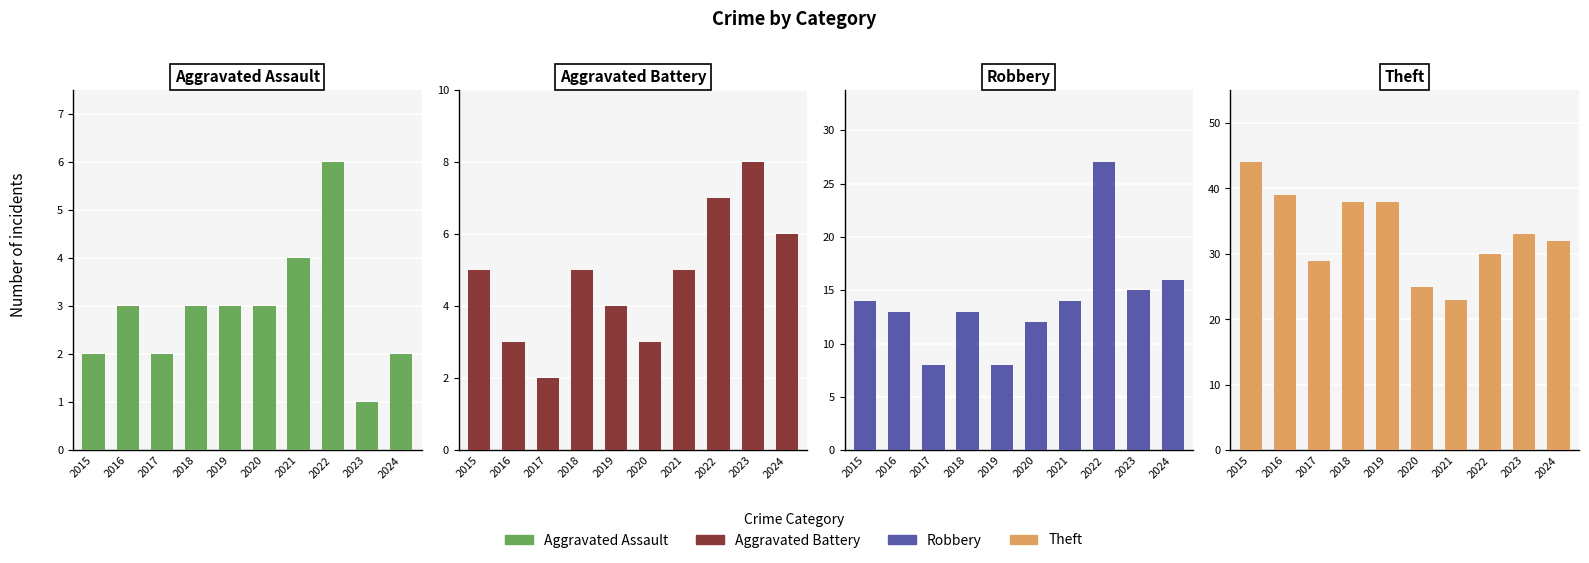

What is the value of the Aggravated Assault bar at the 10th from the left?

2